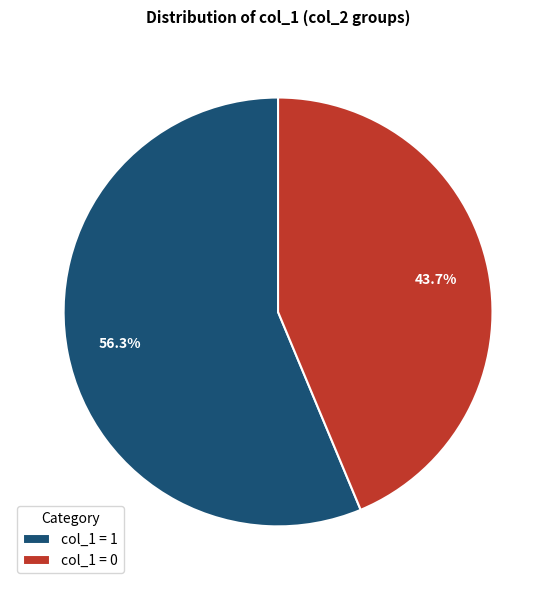

How many slices are in this pie chart?

2